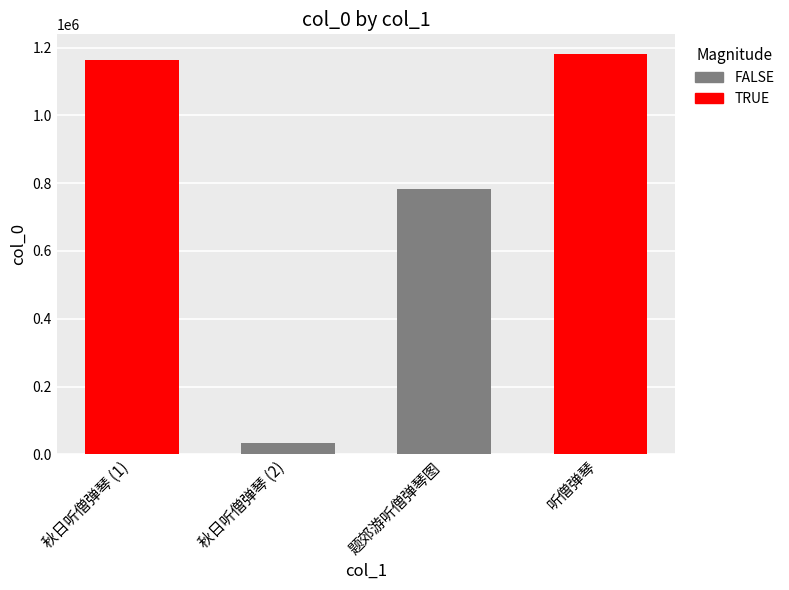

List the labels in order of value, largest first.

听僧弹琴, 秋日听僧弹琴 (1), 题郊游听僧弹琴图, 秋日听僧弹琴 (2)